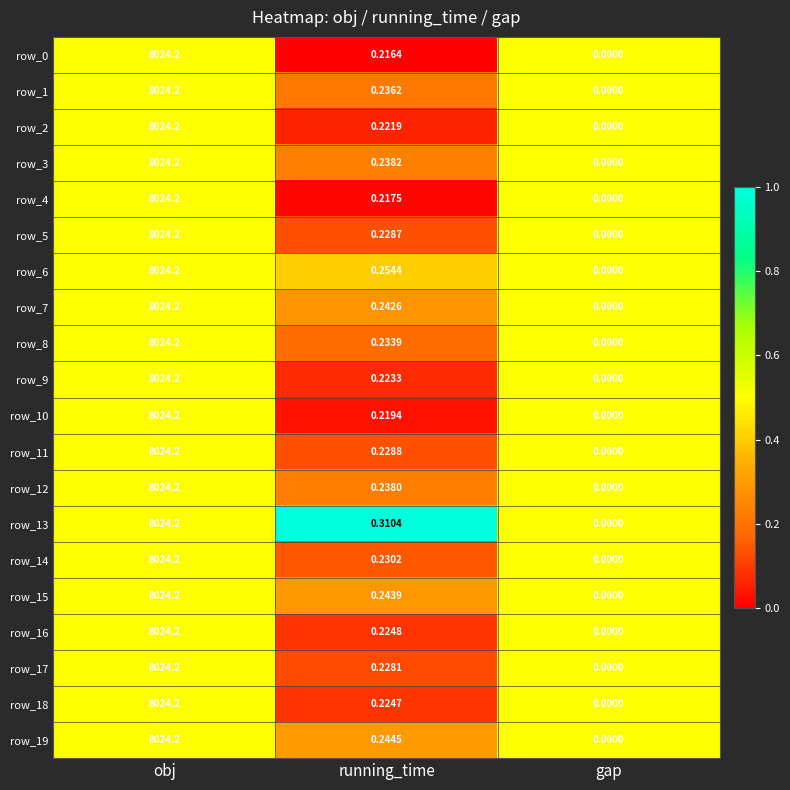

Which series has the largest total across all categories?

row_13